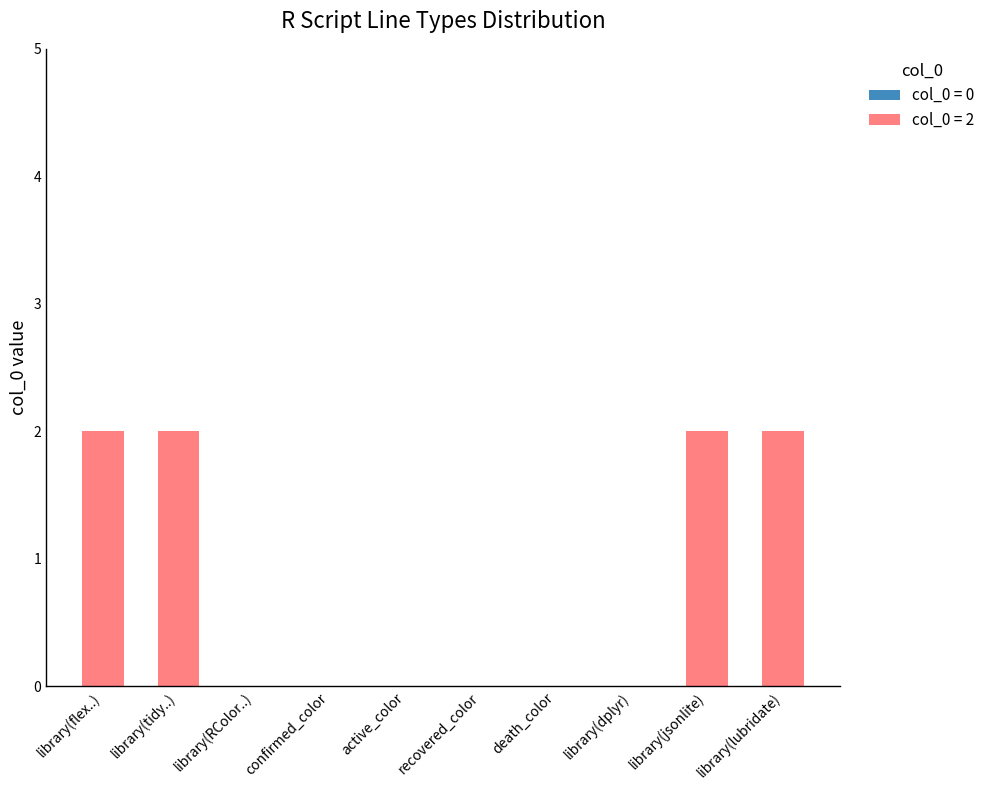

Is it true that the value at death_color is -1?

False